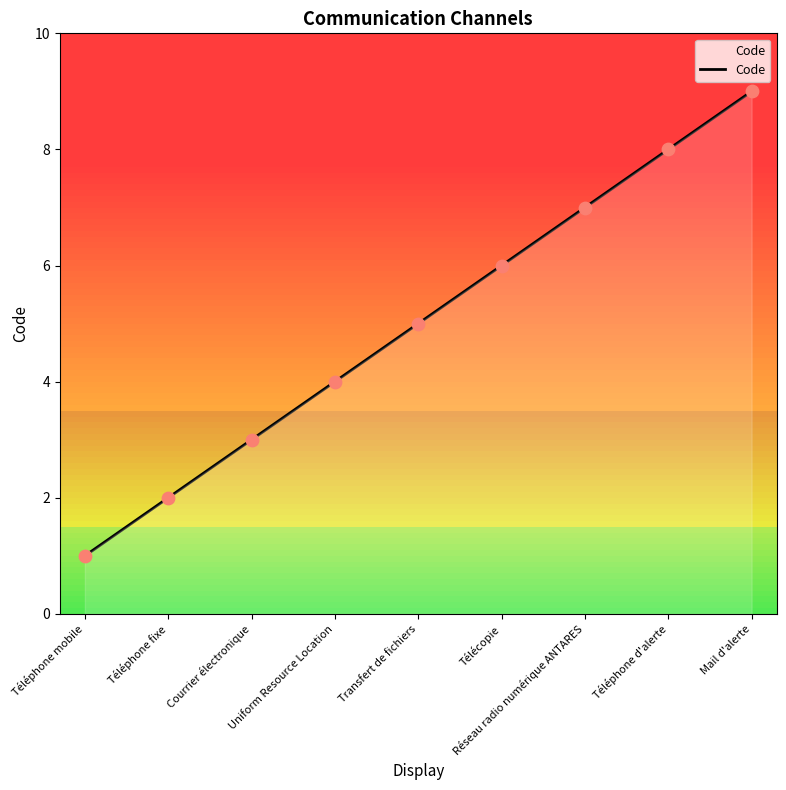

What is the change in value from Téléphone mobile to Transfert de fichiers?

+4